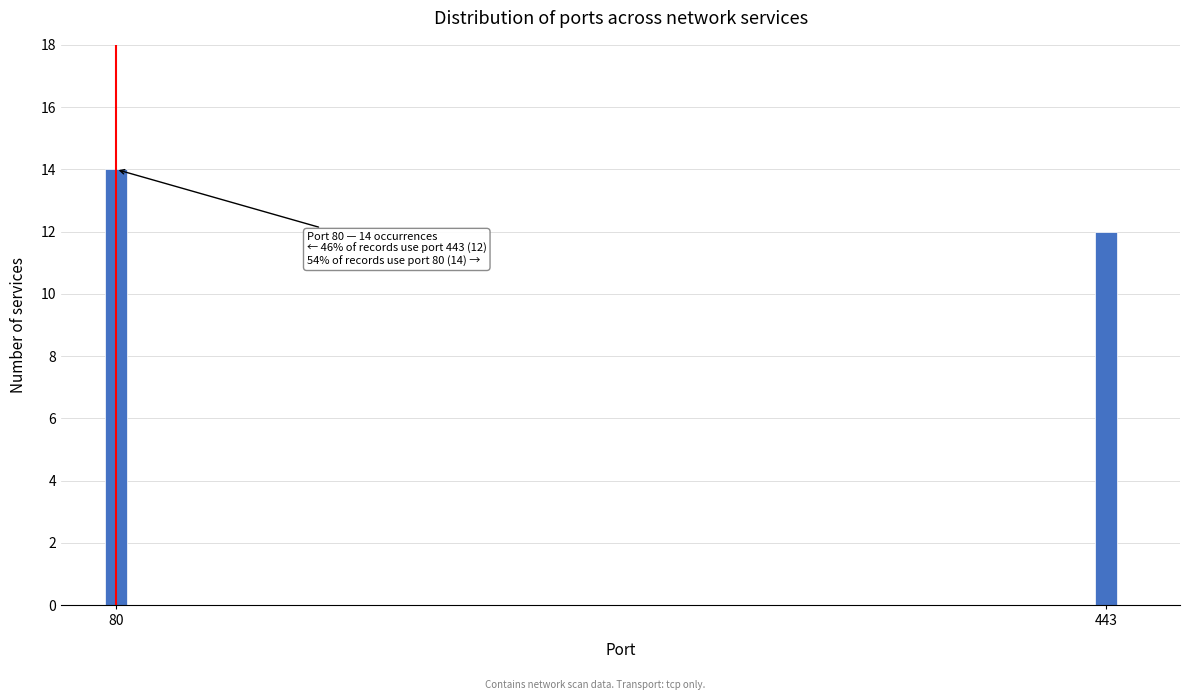

Reading left to right, extract all data points from this chart.

80=14	443=12